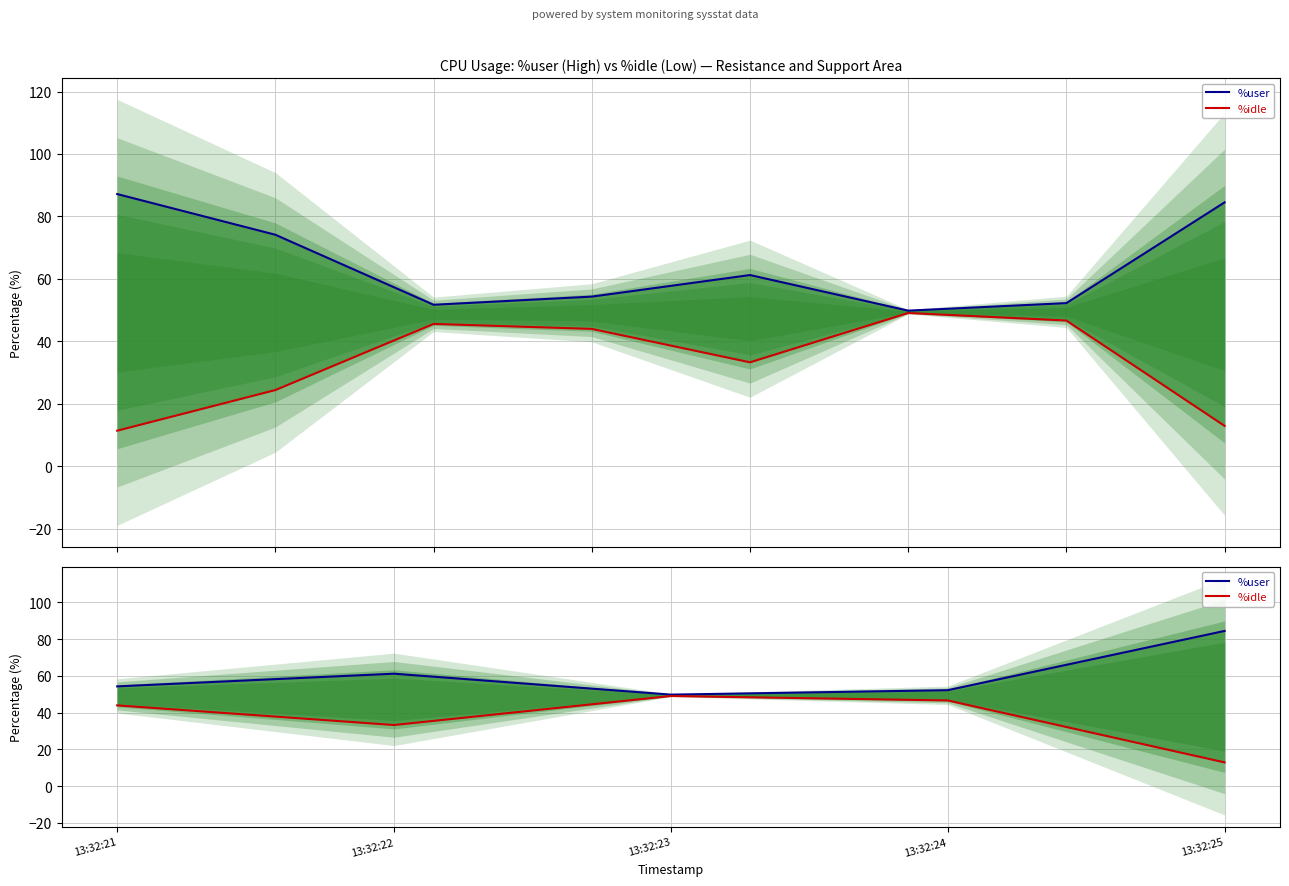

Is the value of %user at 13:32:25 greater than the value of %idle at 13:32:24?

Yes